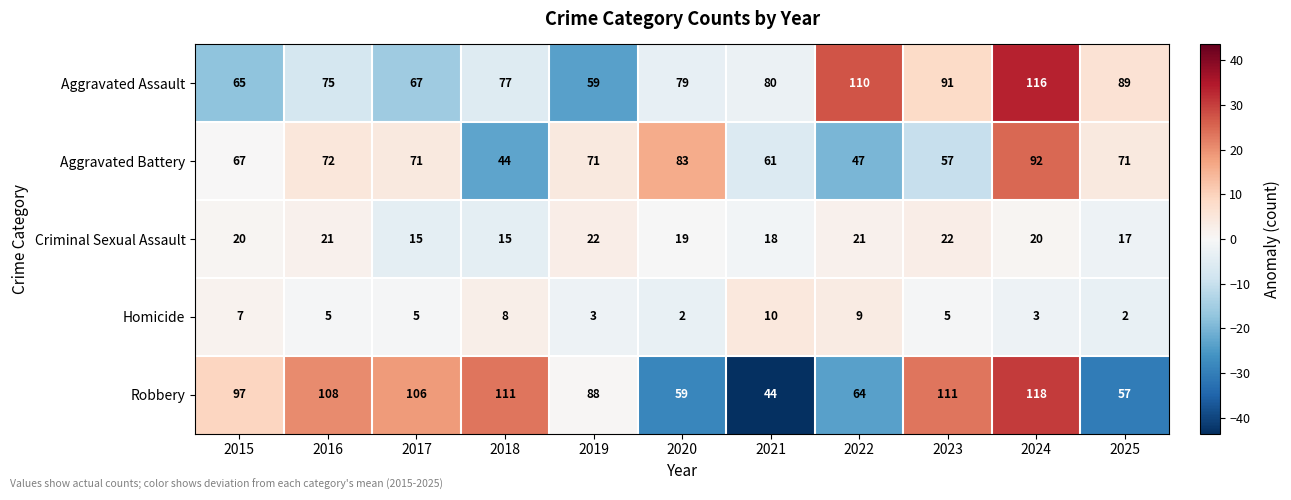

How many categories are shown in the chart?

11